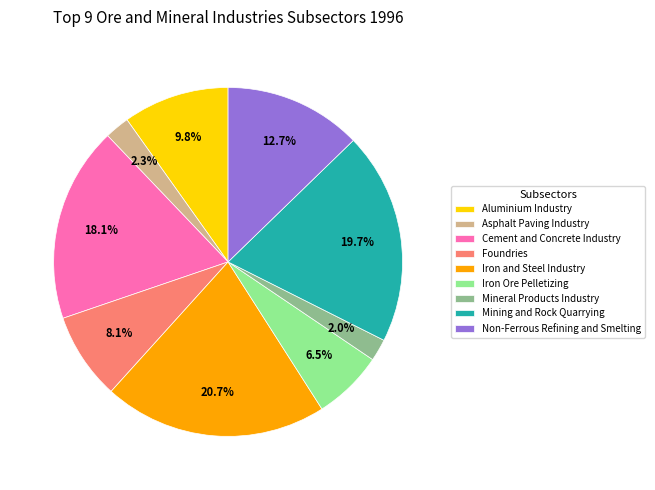

To the nearest percent, what percentage of the pie is Mining and Rock Quarrying?

20%